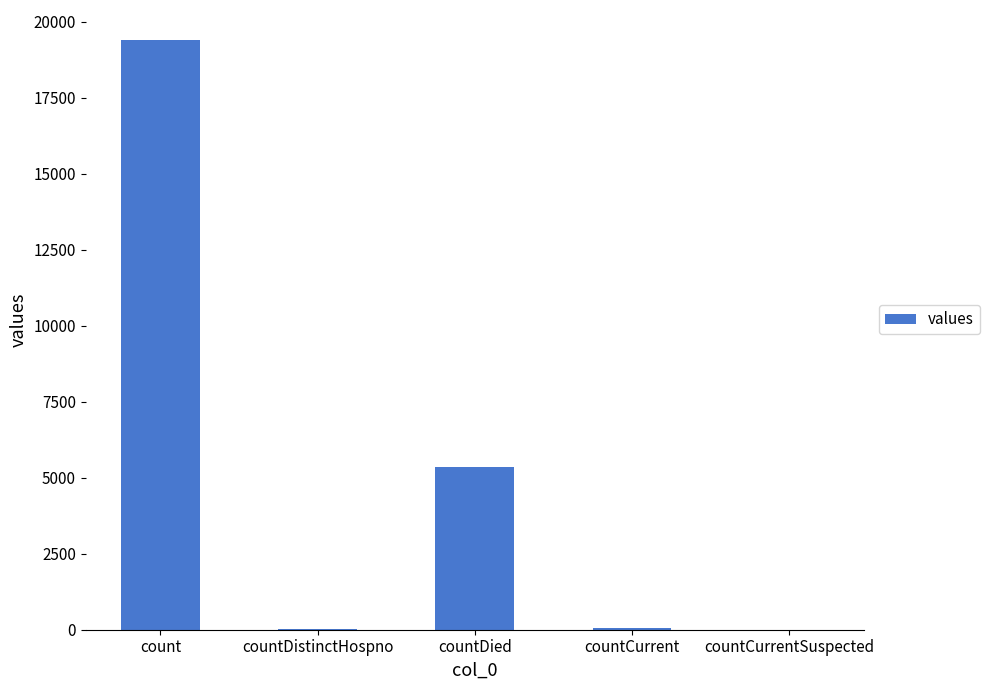

At which label does the data first exceed 60?

count